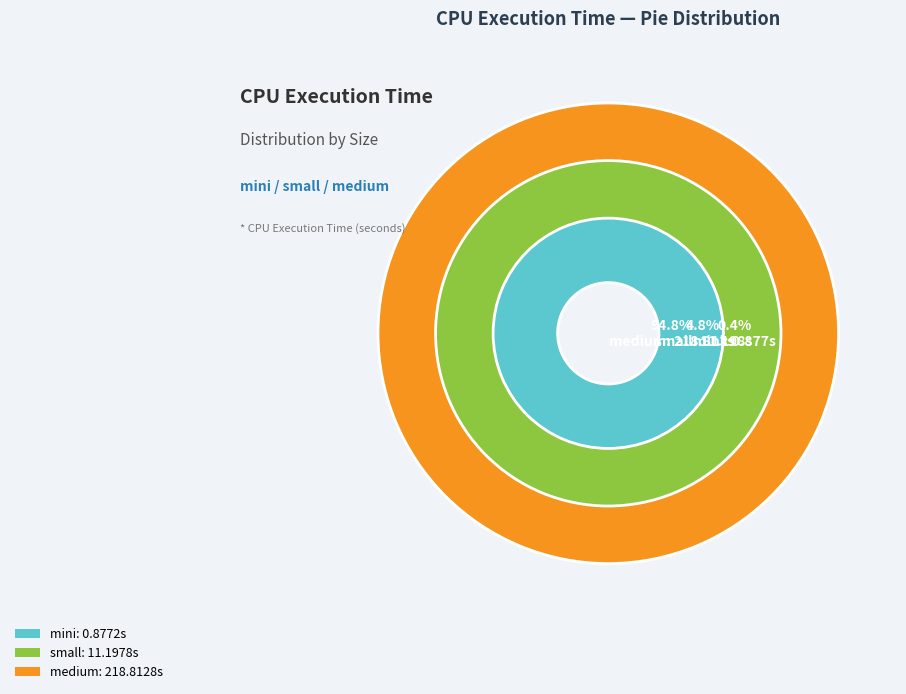

Rank the categories by value from highest to lowest.

medium, small, mini